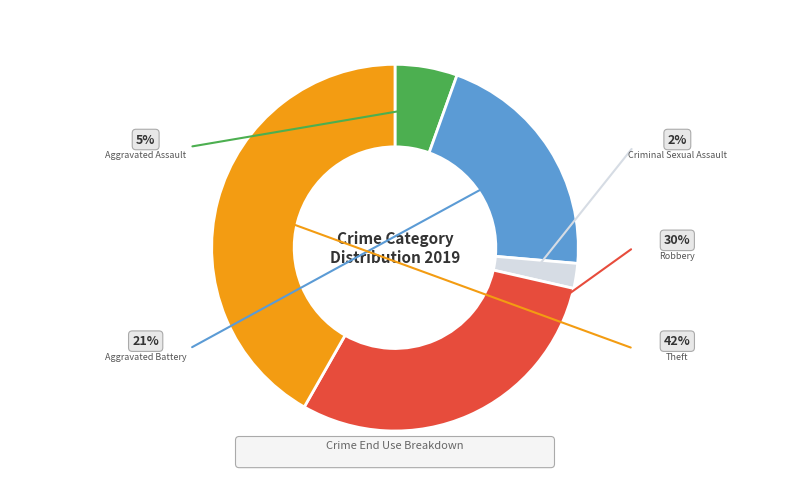

Is there any slice that represents more than half of the pie?

No